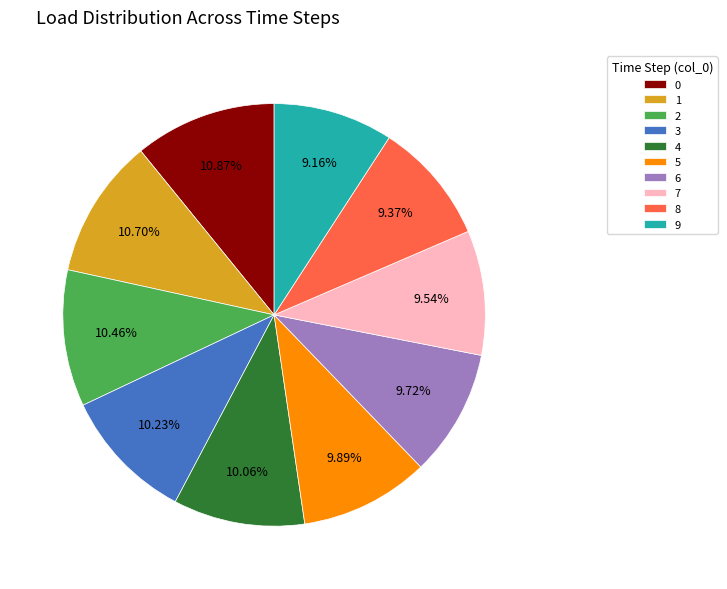

The 6 slice represents 10% of the pie. True or false?

True